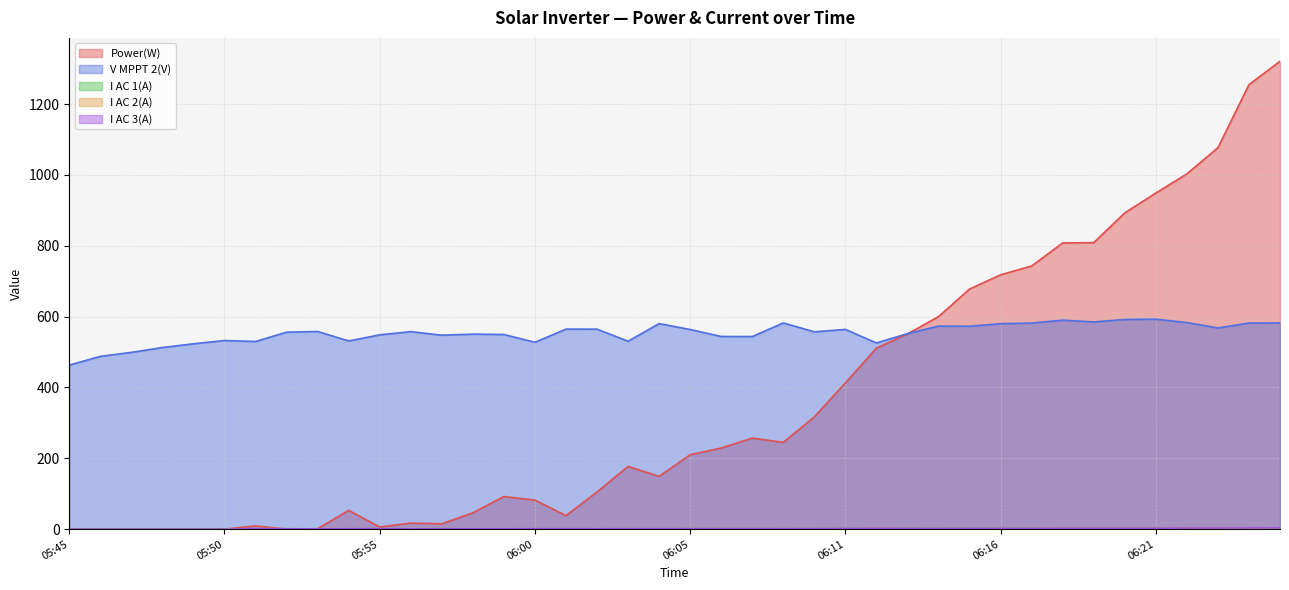

What is the sum of all I AC 1(A) values?

58.3